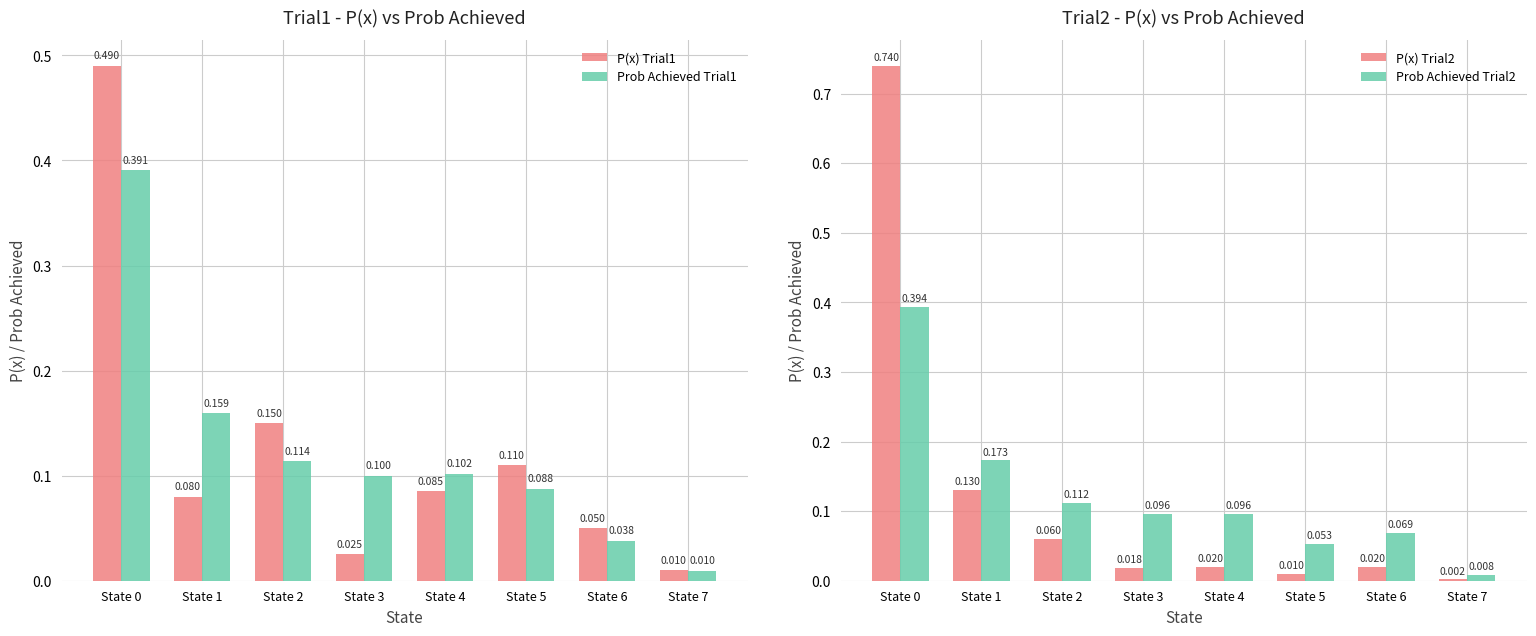

Reading left to right, what are all the values shown in this chart?

P(x) Trial1: State 0=0.5	State 1=0.1	State 2=0.1	State 3=0.0	State 4=0.1	State 5=0.1	State 6=0.1	State 7=0.0
Prob Achieved Trial1: State 0=0.4	State 1=0.2	State 2=0.1	State 3=0.1	State 4=0.1	State 5=0.1	State 6=0.0	State 7=0.0
P(x) Trial2: State 0=0.7	State 1=0.1	State 2=0.1	State 3=0.0	State 4=0.0	State 5=0.0	State 6=0.0	State 7=0.0
Prob Achieved Trial2: State 0=0.4	State 1=0.2	State 2=0.1	State 3=0.1	State 4=0.1	State 5=0.1	State 6=0.1	State 7=0.0